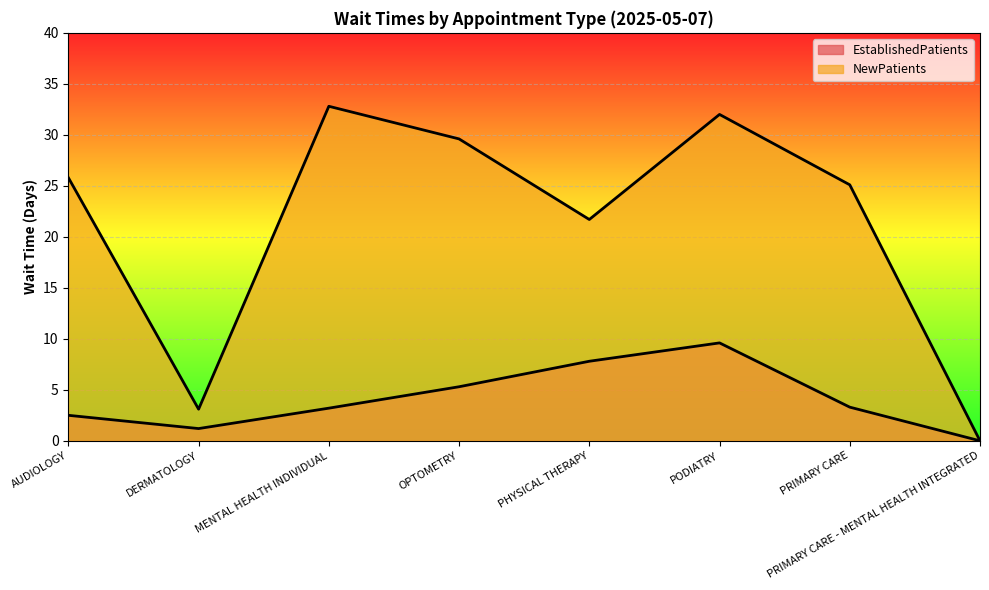

Reading left to right, what are all the values shown in this chart?

EstablishedPatients: 2.5	1.2	3.2	5.3	7.8	9.6	3.3	0.0
NewPatients: 25.8	3.1	32.8	29.6	21.7	32.0	25.1	0.0